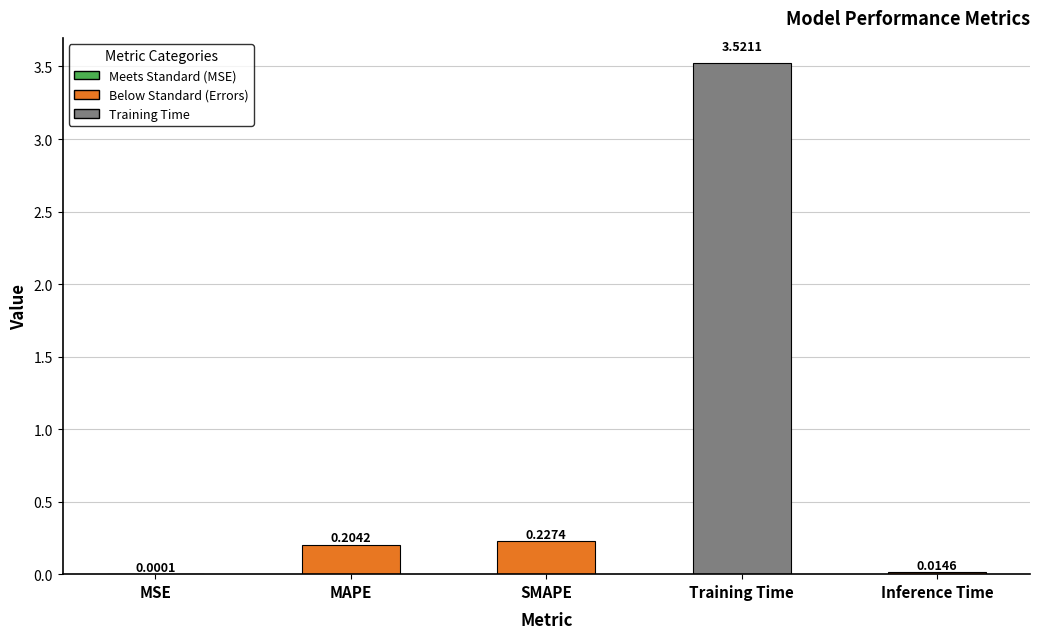

Which label corresponds to the largest value in the chart?

Training Time